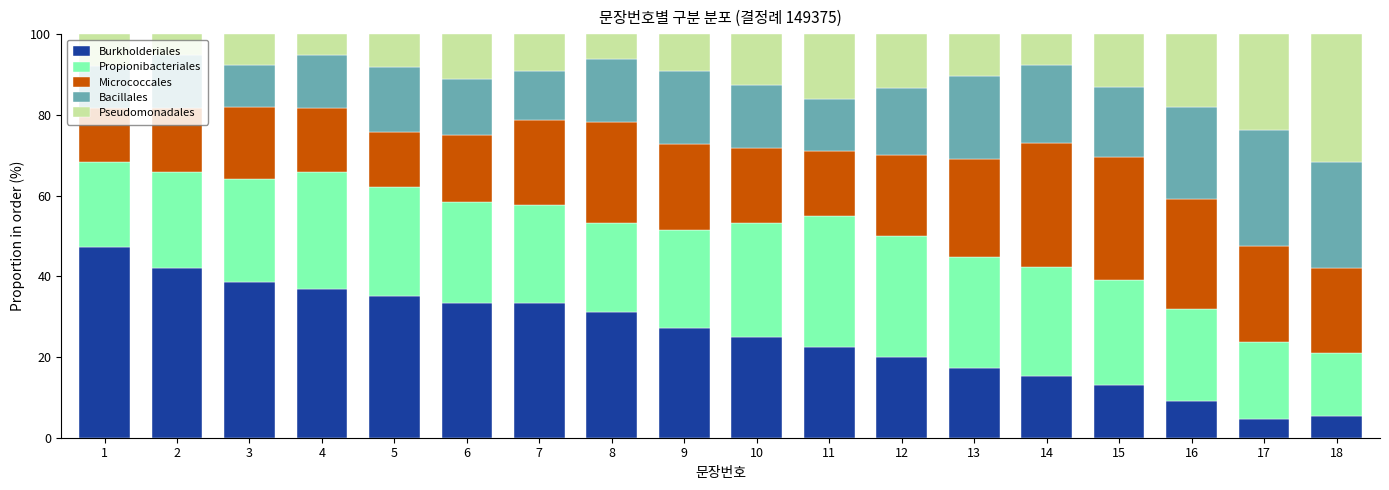

Is it true that Burkholderiales equals 11.3 at 13?

False